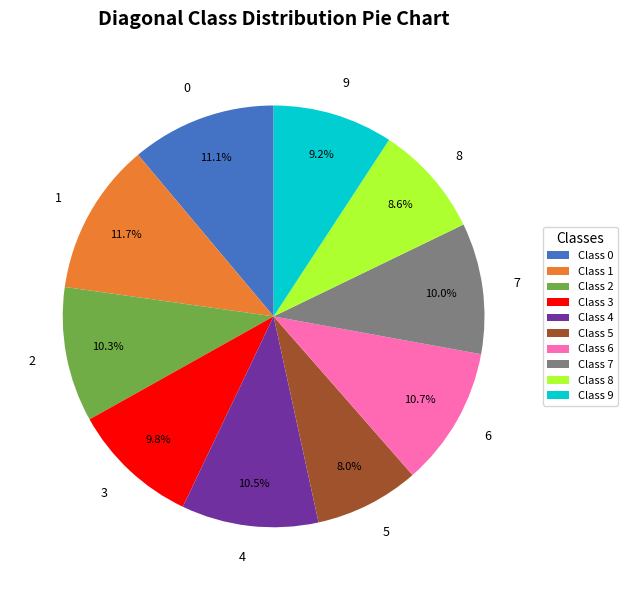

Do 3 and 2 together represent more than half of the pie?

No